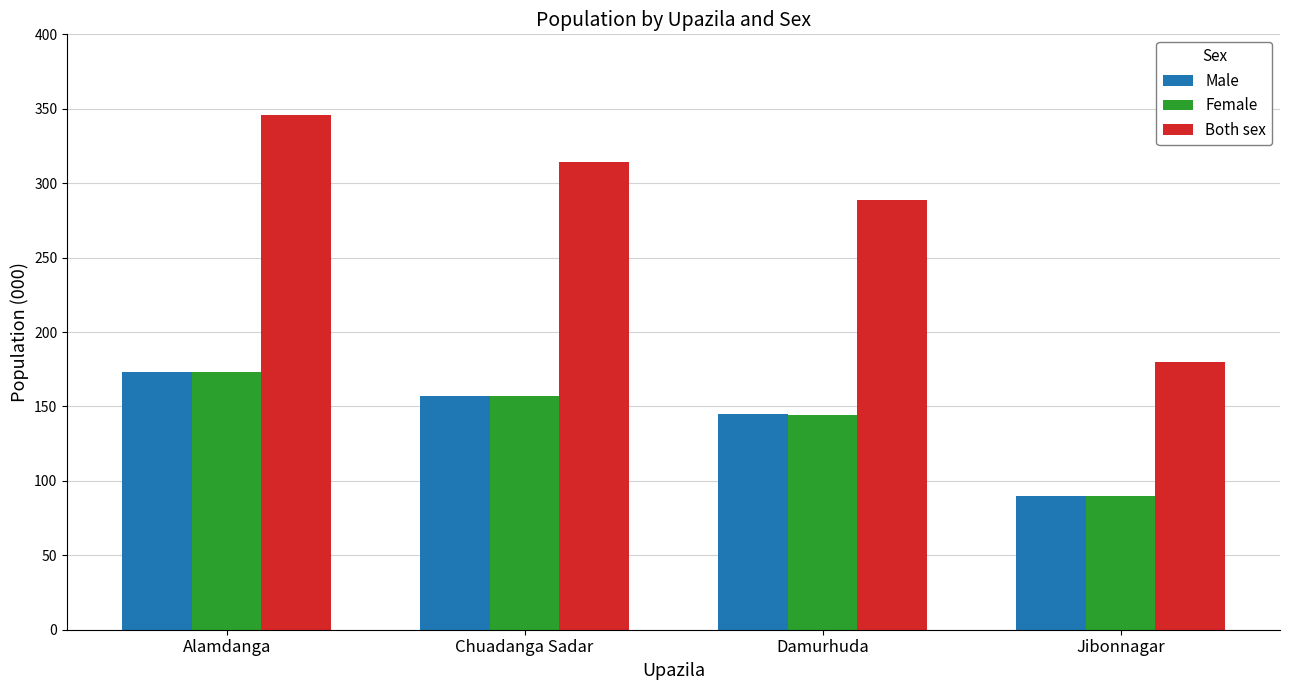

What is the difference between the maximum and second lowest values in the Both sex series?

57